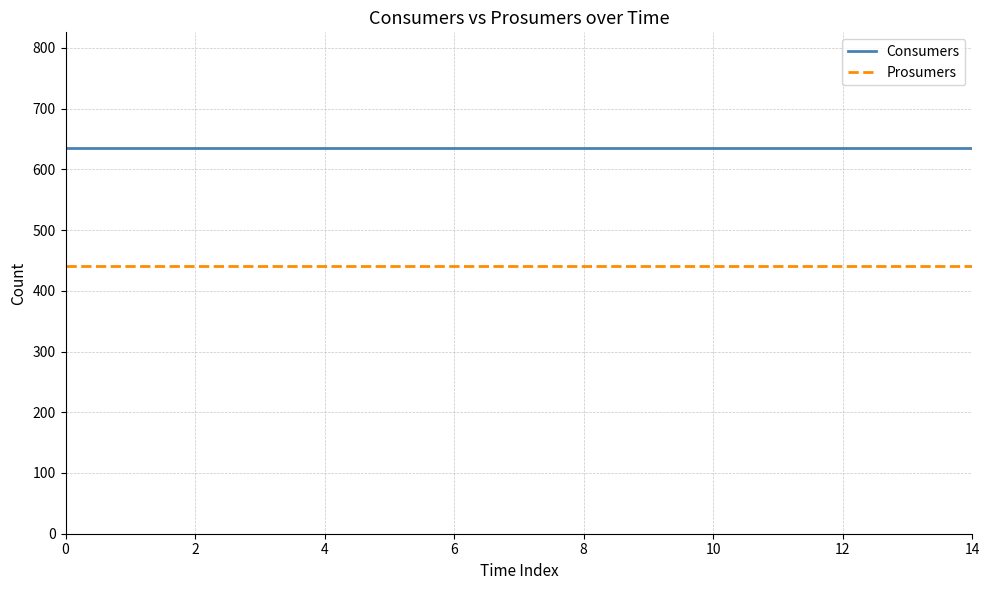

What is the greatest value displayed?

635